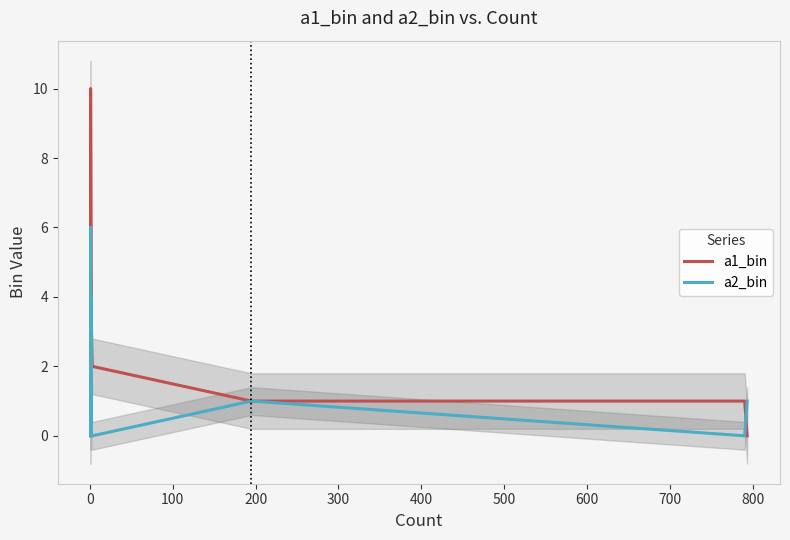

How many values in a1_bin are above zero?

12